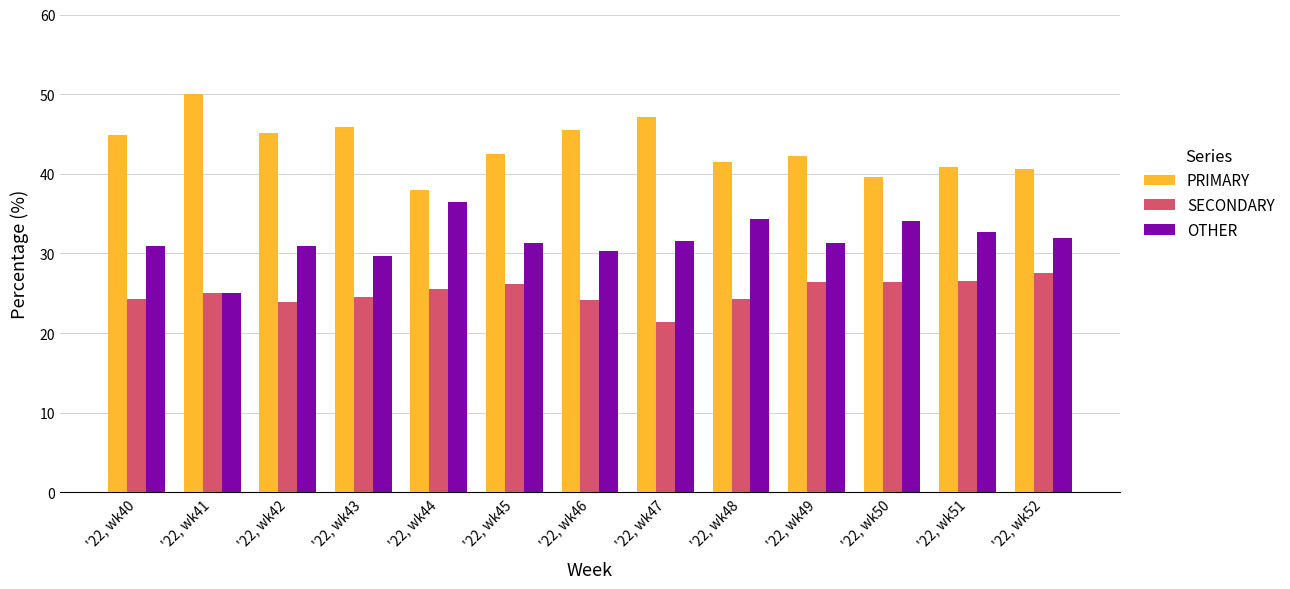

Does the chart contain stacked bars?

No